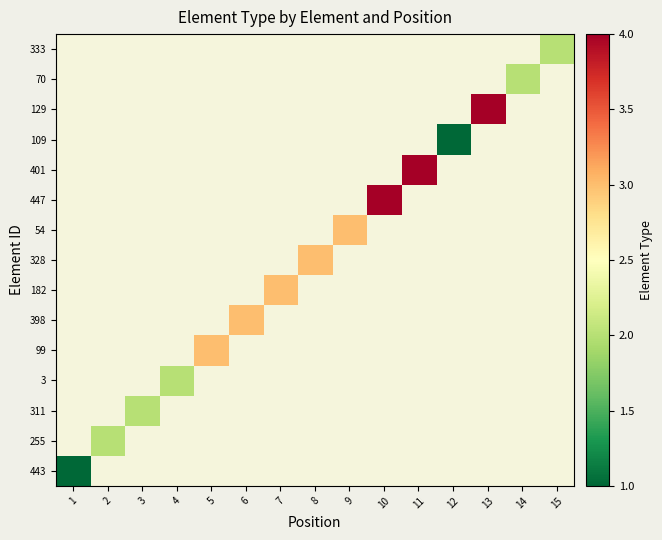

What is the maximum value shown in the chart?

4.0